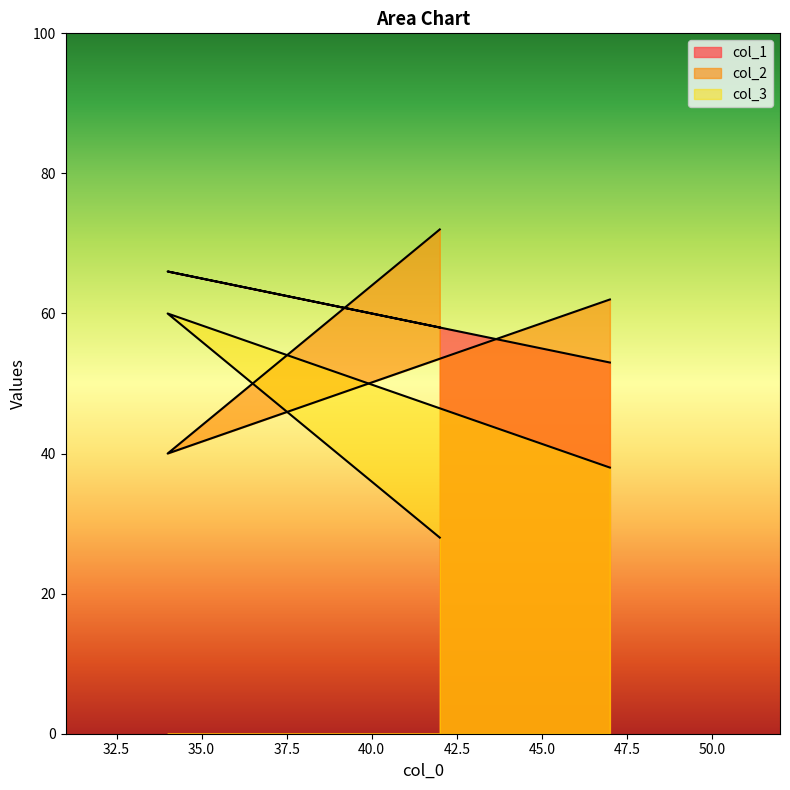

How many data points does each series have?

3